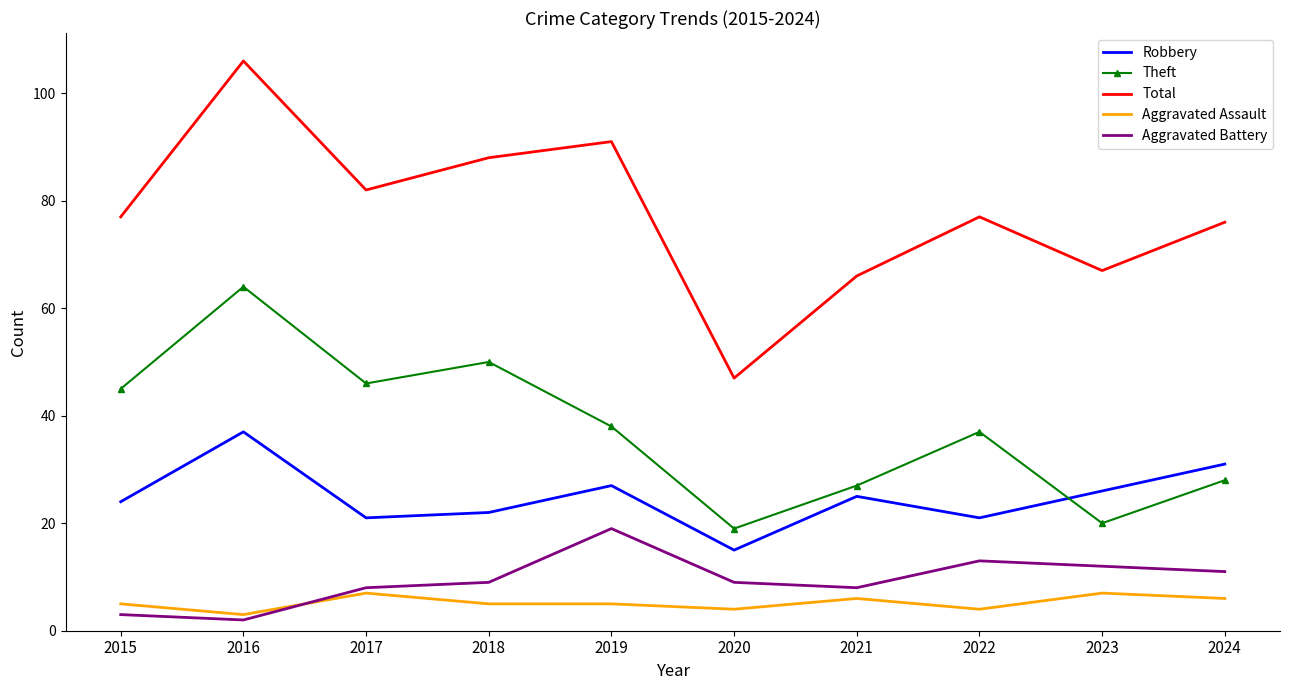

True or false: Robbery has a value of 22 at 2018.

True